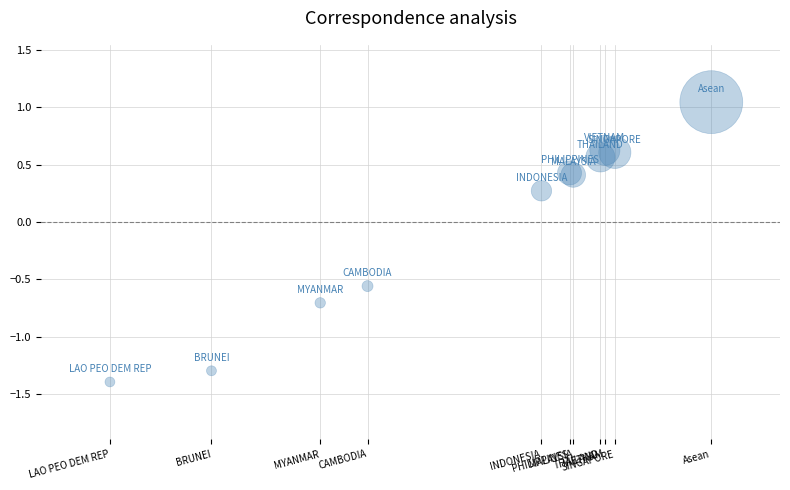

What Y value in the scatter plot is closest to 0?

0.3